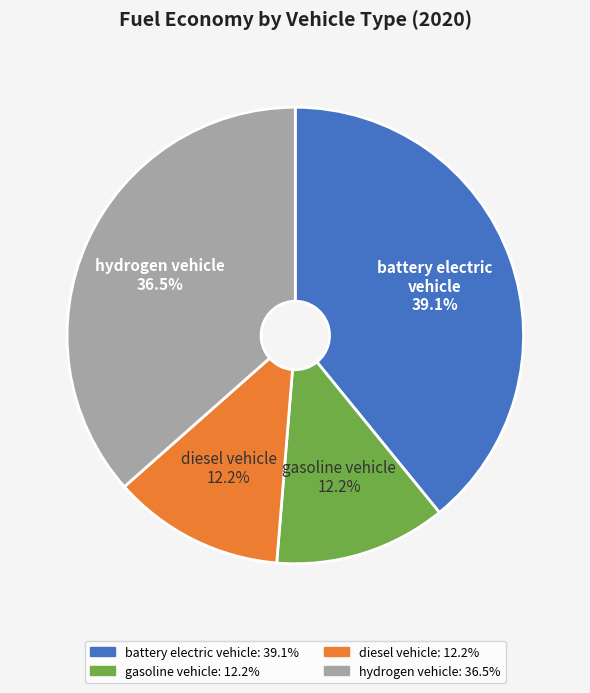

Count the number of slices in the pie.

4